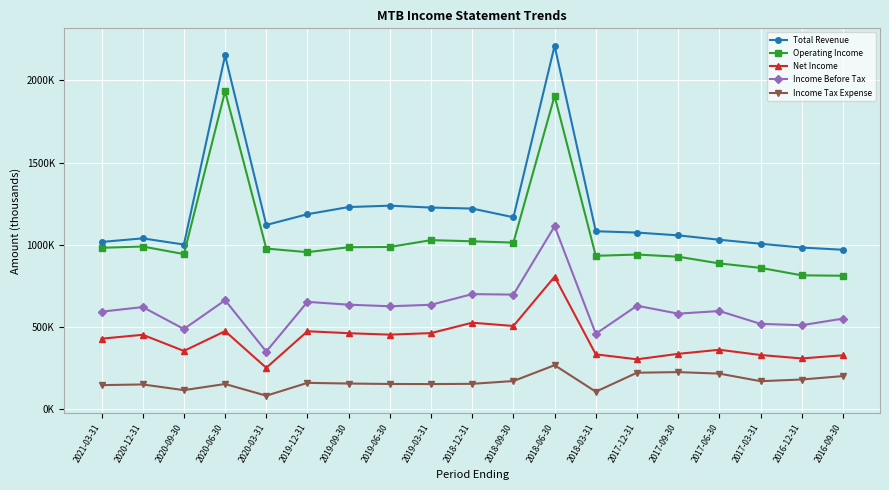

True or false: Operating Income has more than 1 points higher than both neighbors.

True